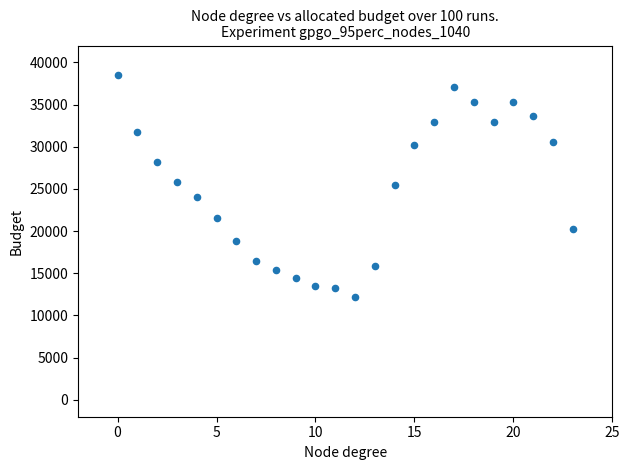

What is the range of Y values (max minus min)?

26300